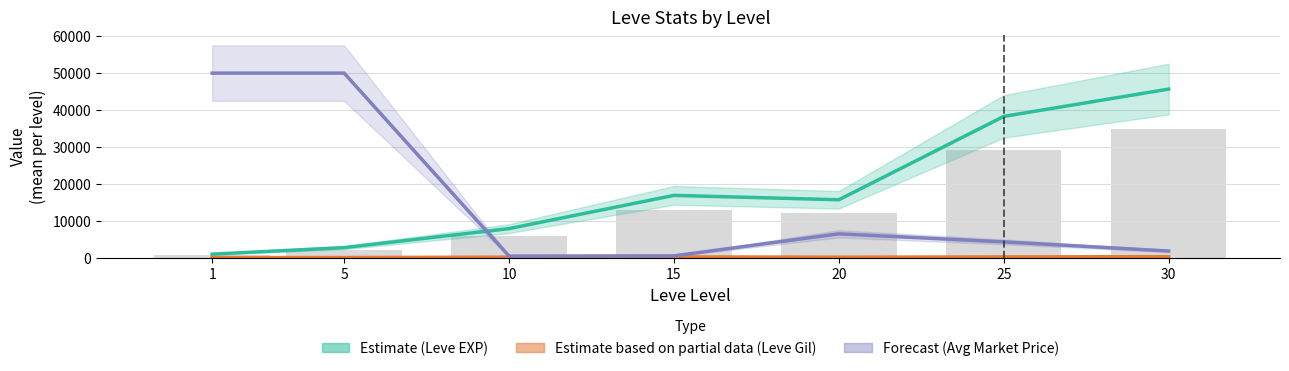

What is the difference between the second highest and second lowest values in the Leve EXP (Estimate) series?

35462.3